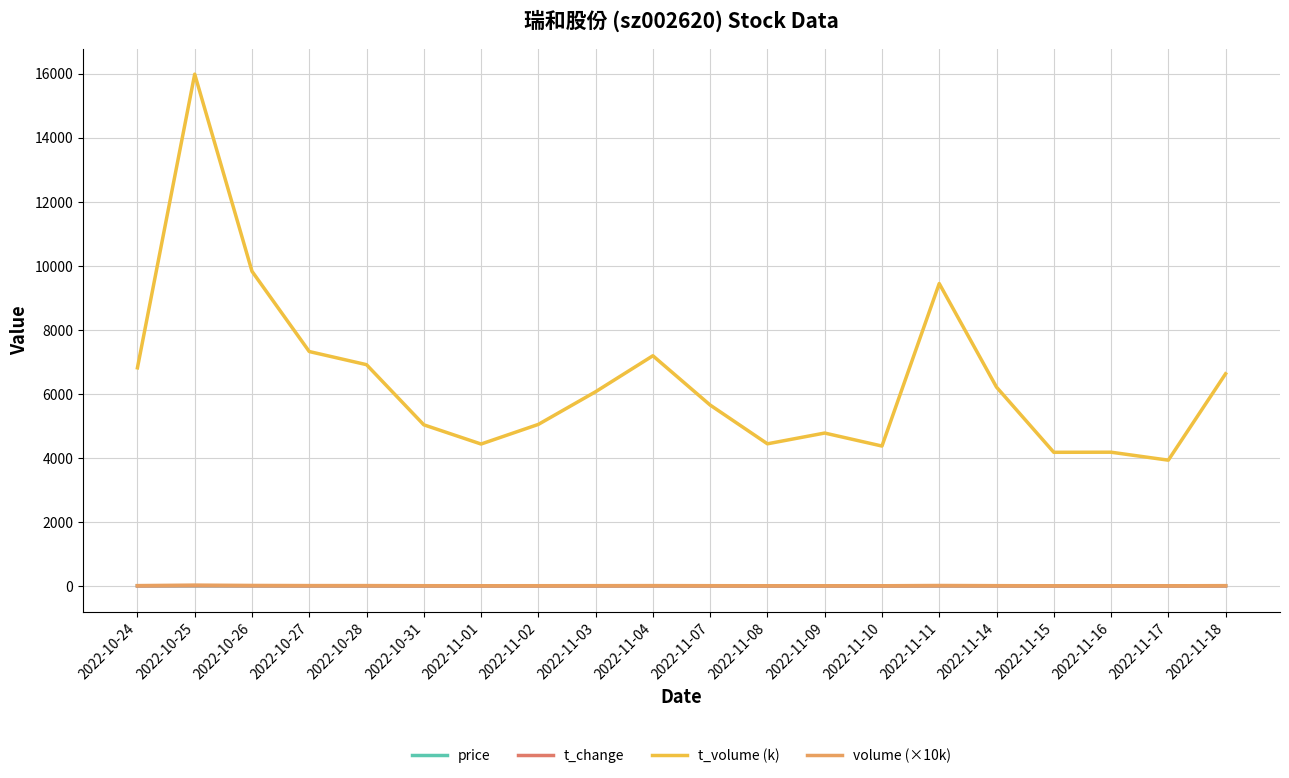

Reading left to right, list all the values displayed in this chart.

price: 5.5	5.7	5.6	5.5	5.4	5.4	5.5	5.5	5.6	5.7	5.7	5.8	5.8	5.7	5.9	5.8	5.8	5.9	5.8	5.9
t_change: 3.9	8.8	5.6	4.2	4.1	3.0	2.6	2.9	3.4	4.0	3.1	2.5	2.6	2.4	5.1	3.4	2.3	2.3	2.1	3.5
t_volume (k): 6813.0	15982.0	9827.0	7321.0	6911.0	5033.0	4433.0	5046.0	6066.0	7189.0	5650.0	4440.0	4776.0	4370.0	9444.0	6210.0	4175.0	4178.0	3929.0	6626.0
volume (×10k): 12.3	27.8	17.5	13.1	12.9	9.4	8.1	9.1	10.8	12.7	9.9	7.7	8.3	7.6	16.2	10.6	7.2	7.1	6.8	11.1